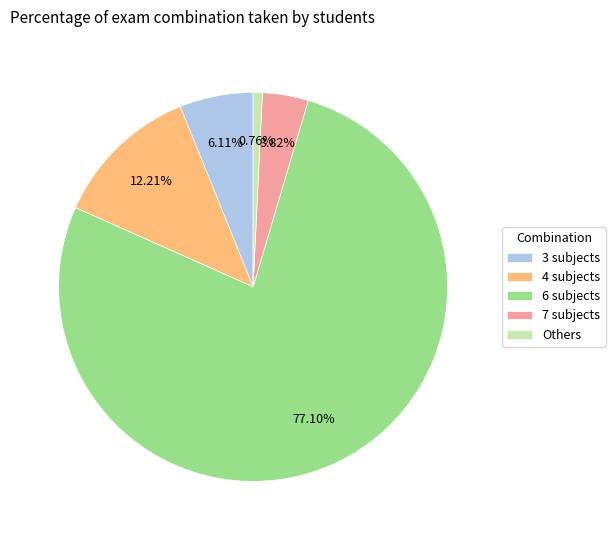

Rank the categories by value from lowest to highest.

Others, 7 subjects, 3 subjects, 4 subjects, 6 subjects